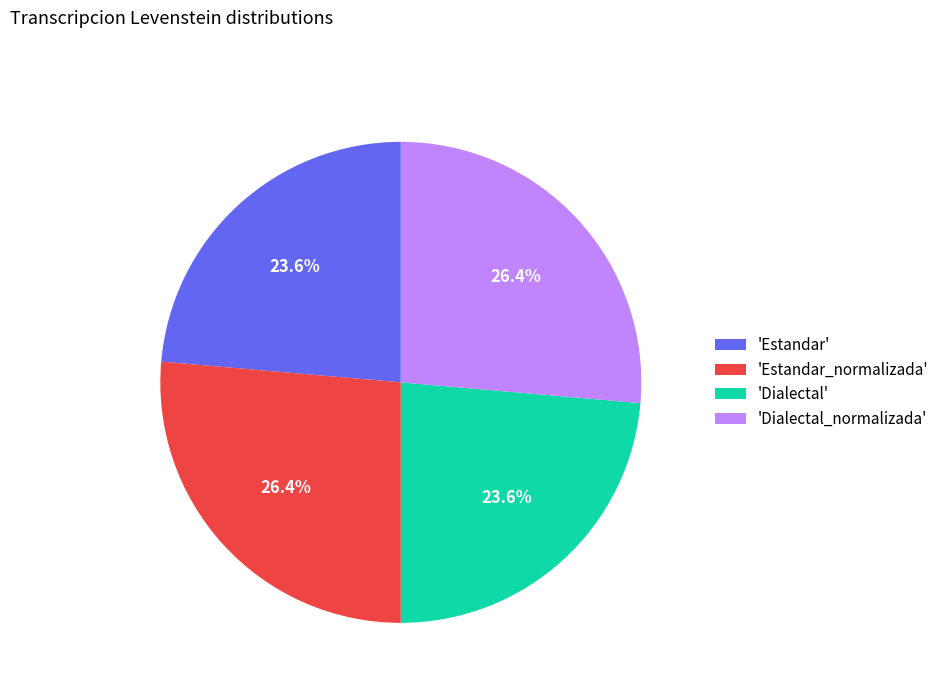

Approximately how many times larger is the value at 'Dialectal_normalizada' compared to 'Dialectal'?

1.1